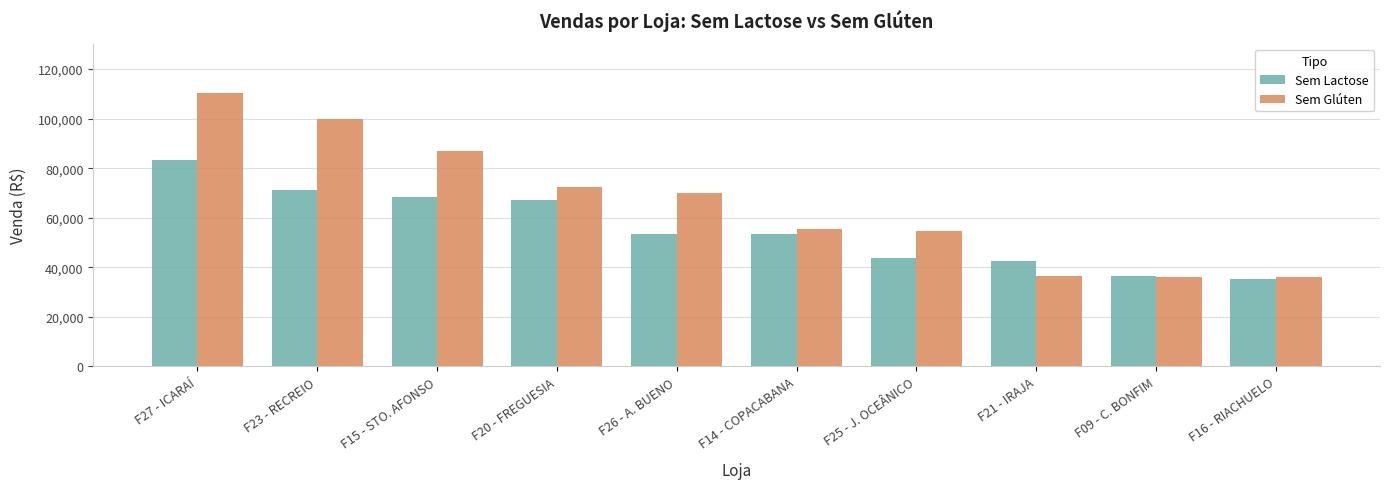

Read the Sem Glúten value at F15 - STO. AFONSO.

87071.1